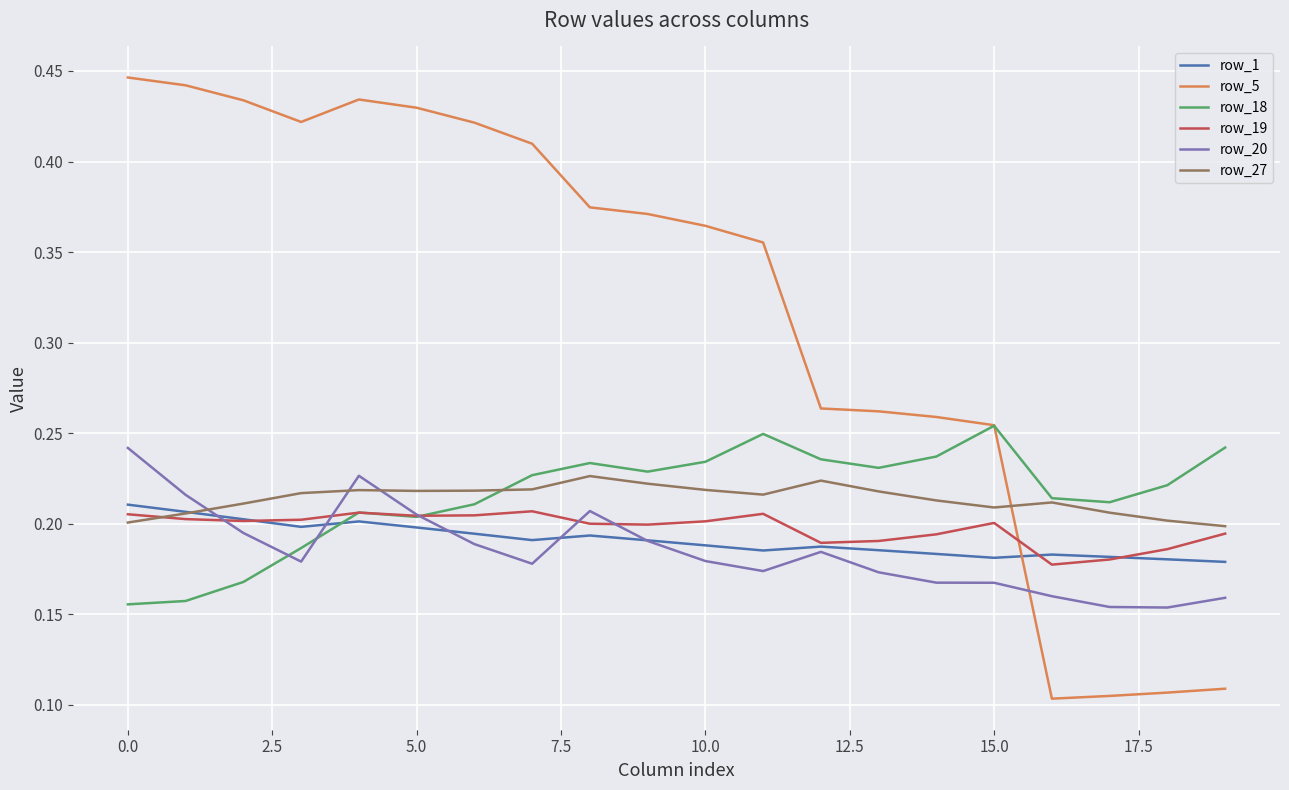

Which series has the widest spread of values?

row_5